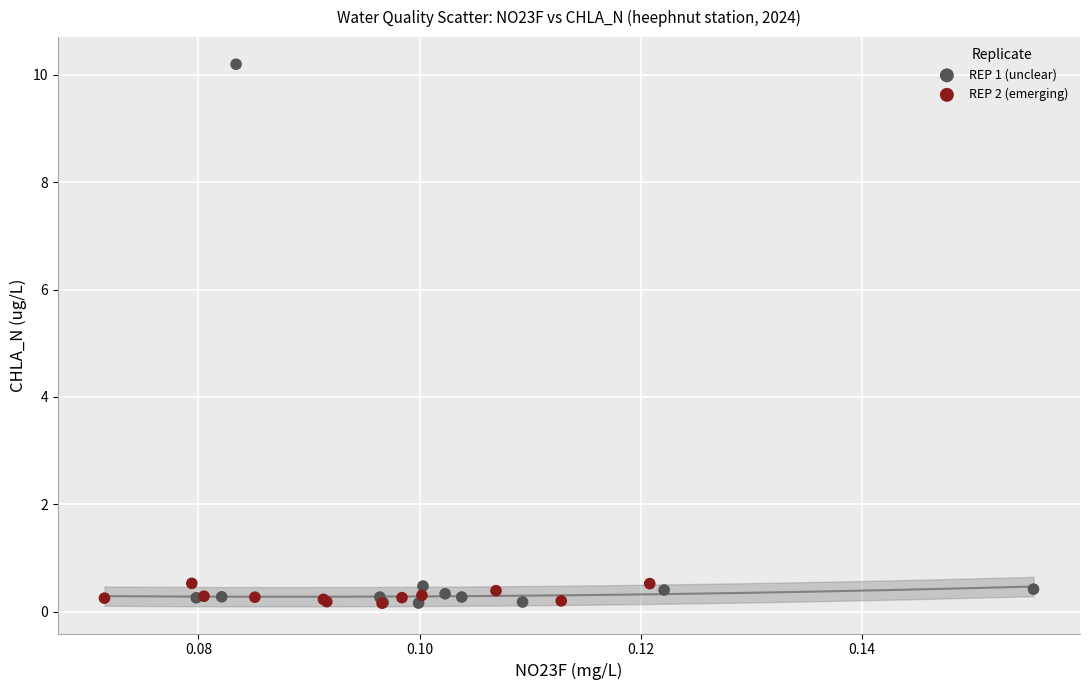

Which series has the largest Y range (max minus min)?

REP 1 (unclear)